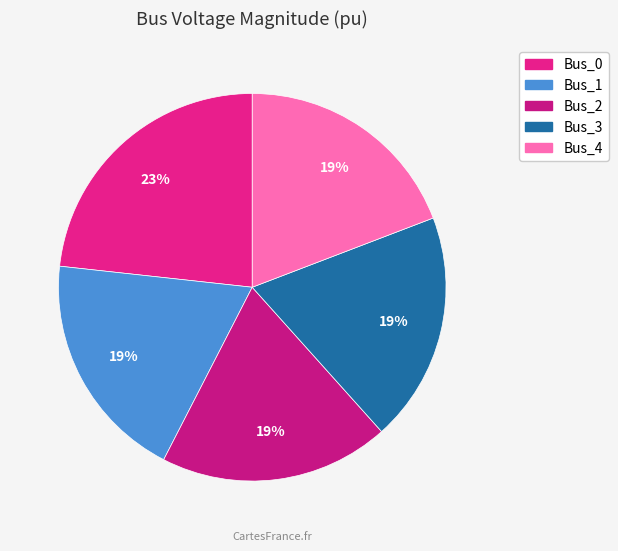

To the nearest percent, what is the difference between the largest and smallest slice percentages?

4%